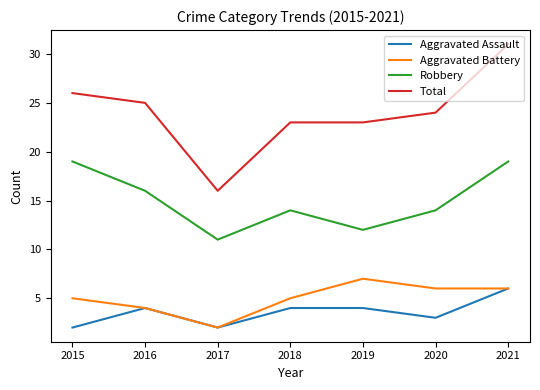

The Aggravated Battery series shows 10 at 2020. True or false?

False